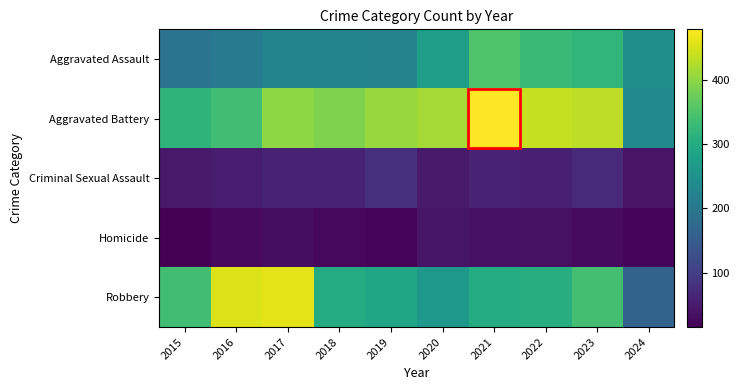

Reading left to right, list all the values displayed in this chart.

Aggravated Assault: 2015=194	2016=206	2017=225	2018=225	2019=223	2020=273	2021=352	2022=327	2023=320	2024=246
Aggravated Battery: 2015=316	2016=336	2017=400	2018=389	2019=407	2020=416	2021=479	2022=439	2023=432	2024=235
Criminal Sexual Assault: 2015=46	2016=50	2017=62	2018=60	2019=77	2020=48	2021=61	2022=55	2023=72	2024=40
Homicide: 2015=15	2016=26	2017=33	2018=25	2019=22	2020=41	2021=38	2022=36	2023=28	2024=22
Robbery: 2015=337	2016=454	2017=460	2018=301	2019=287	2020=263	2021=300	2022=304	2023=341	2024=162